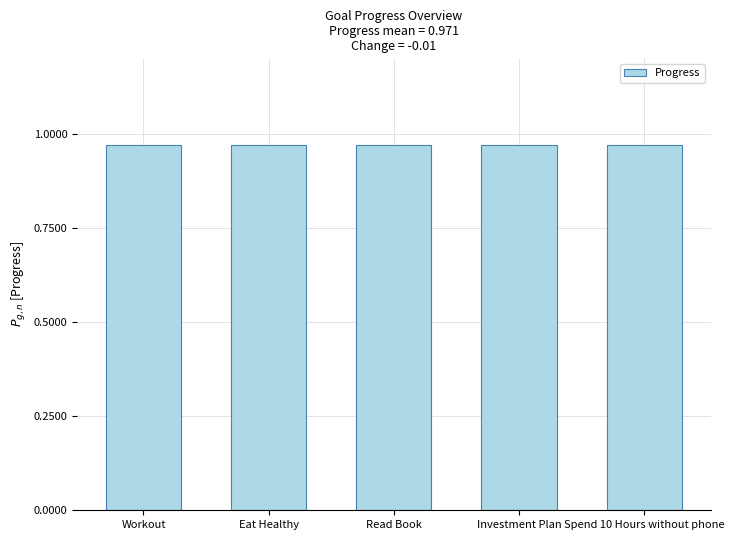

List the labels in order of Progress value, largest first.

Workout, Eat Healthy, Read Book, Investment Plan, Spend 10 Hours without phone